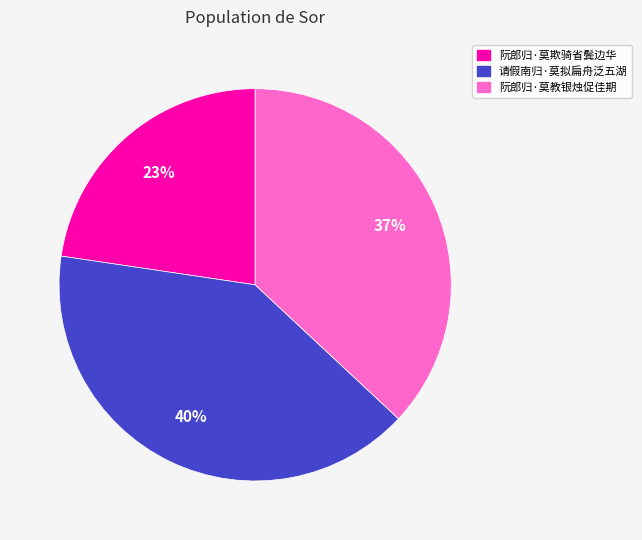

To the nearest percent, what portion does 阮郎归·莫欺骑省鬓边华 represent?

23%